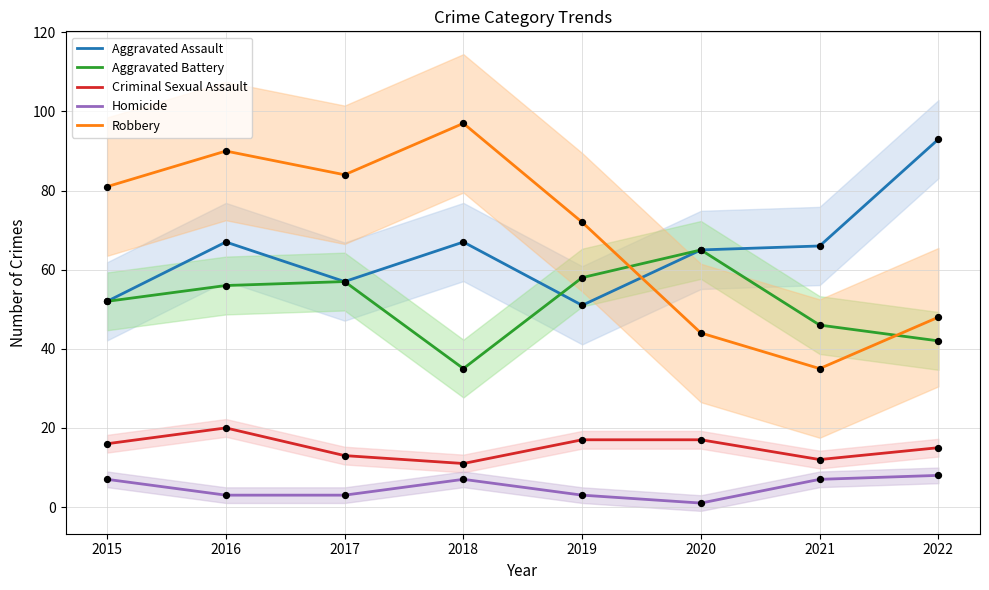

Which series contains the highest Y value?

Robbery